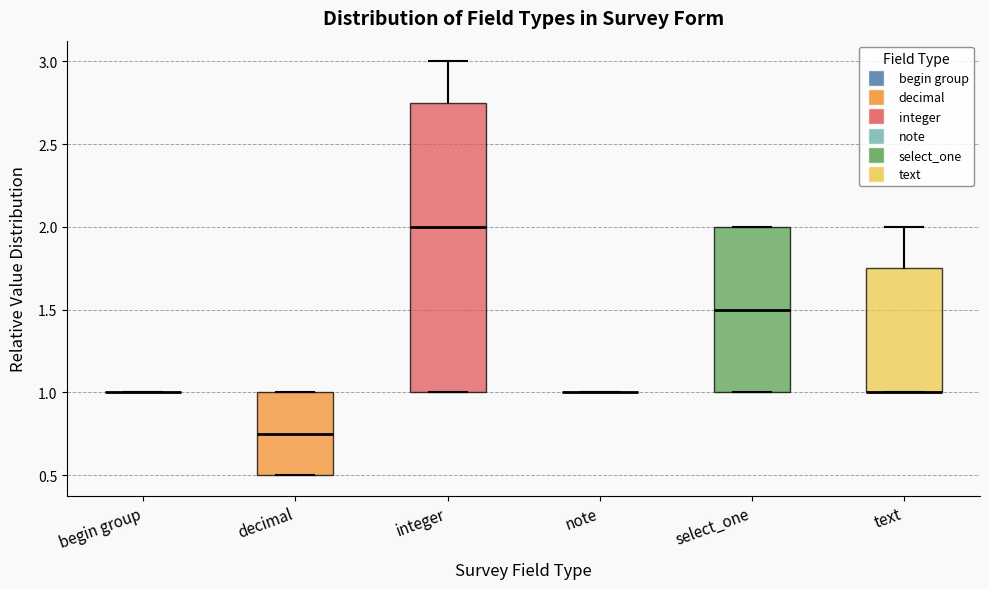

Comparing the boxes themselves (not the whiskers), which one is the tallest?

integer